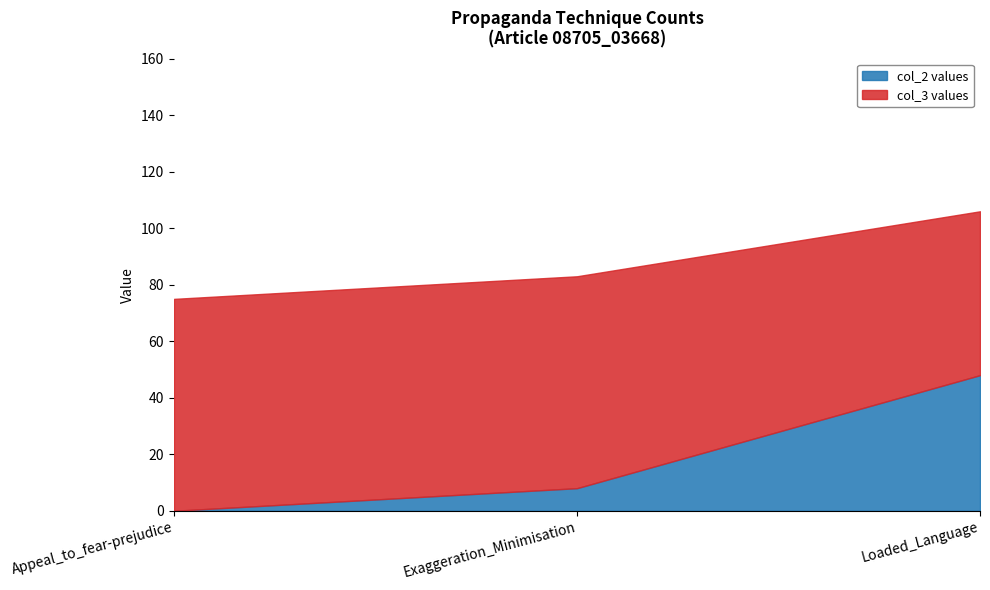

How many values are between 0 and 48?

3